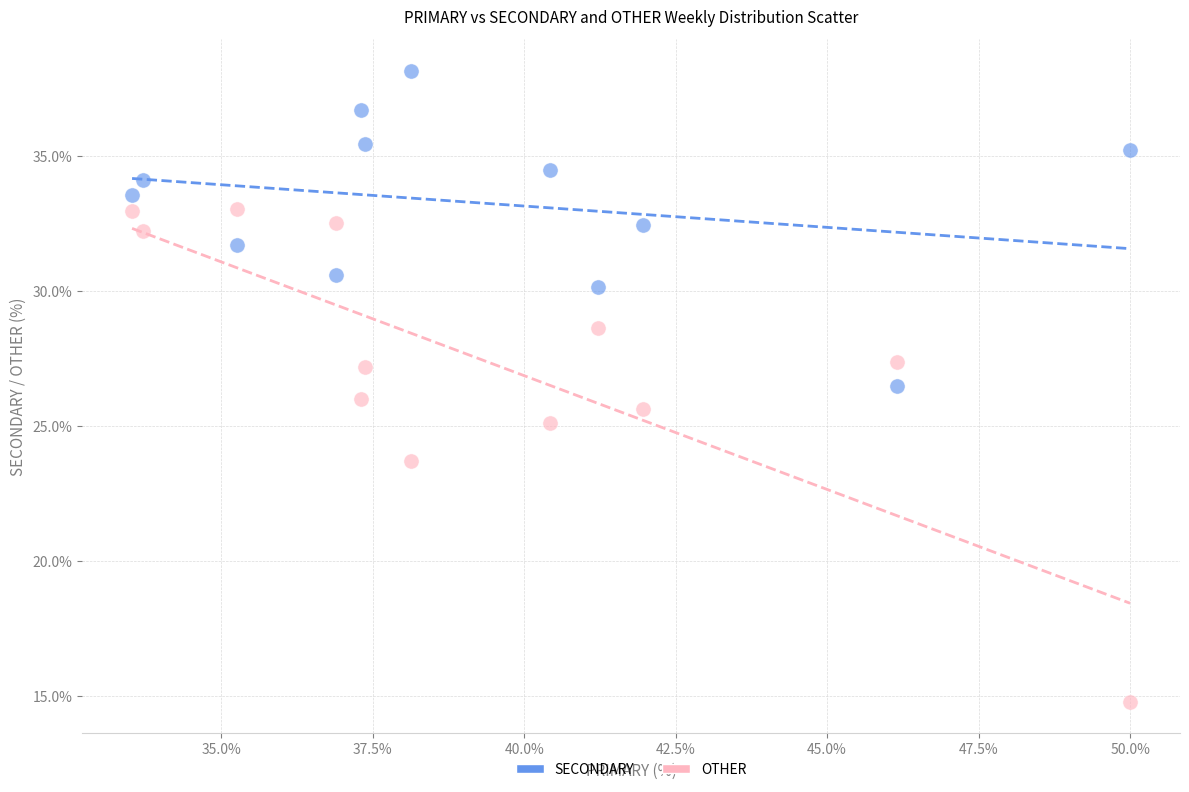

What are all the series names shown in the legend?

SECONDARY, OTHER